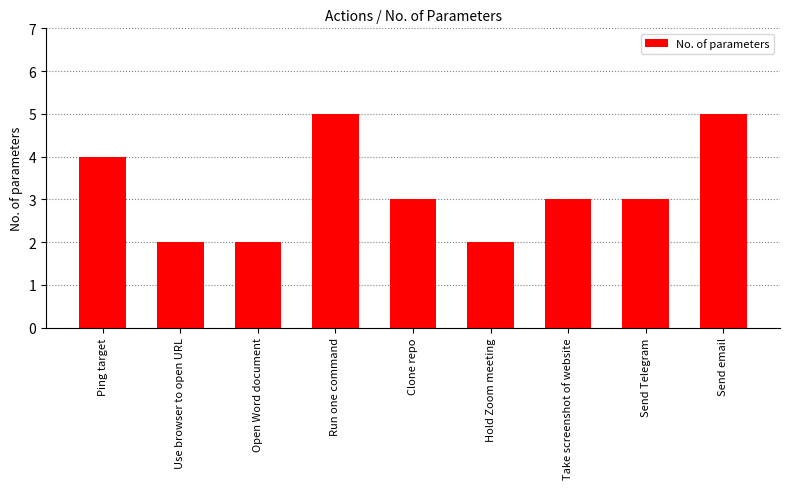

Which has a higher value, Run one command or Clone repo?

Run one command